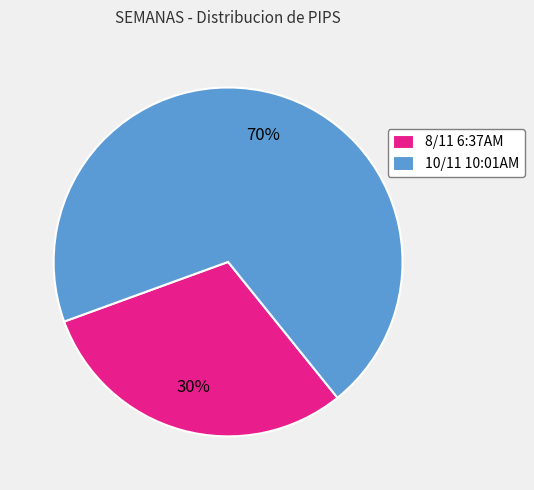

Which slice is the smallest?

8/11 6:37AM